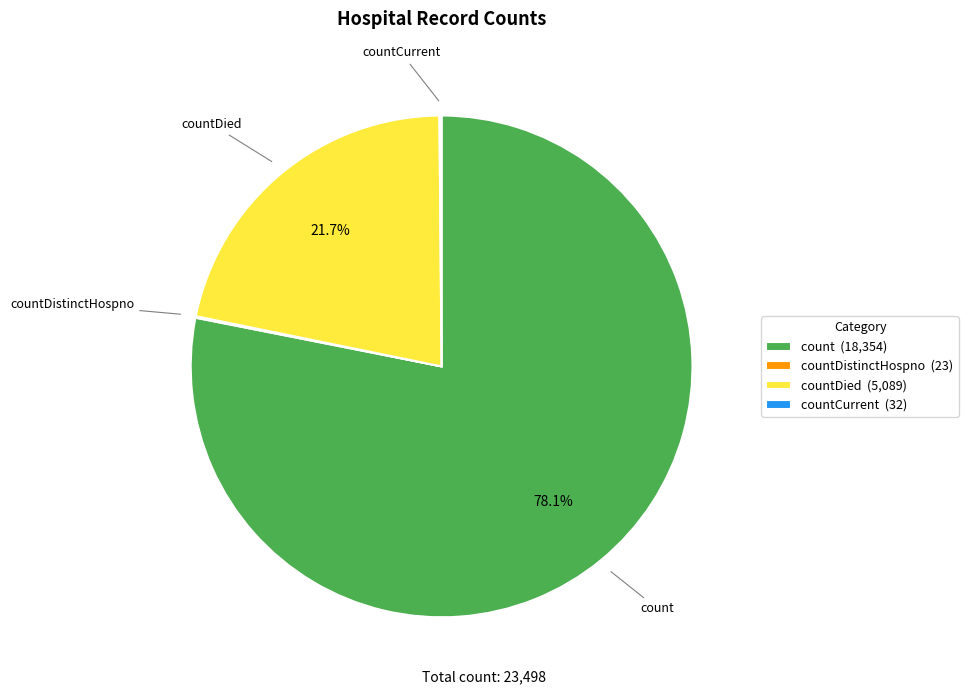

Does any single category account for the majority?

Yes